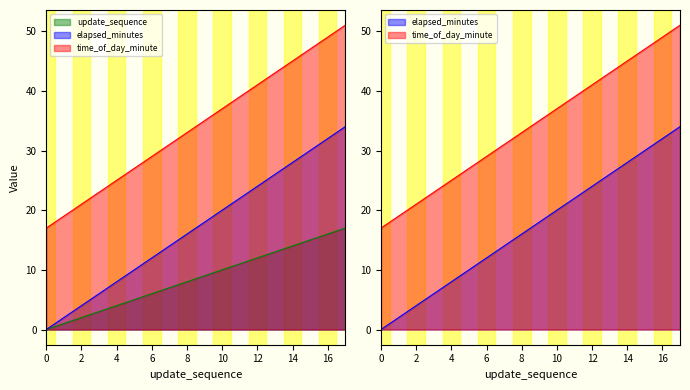

What are all the series names shown in the legend?

update_sequence, elapsed_minutes, time_of_day_minute